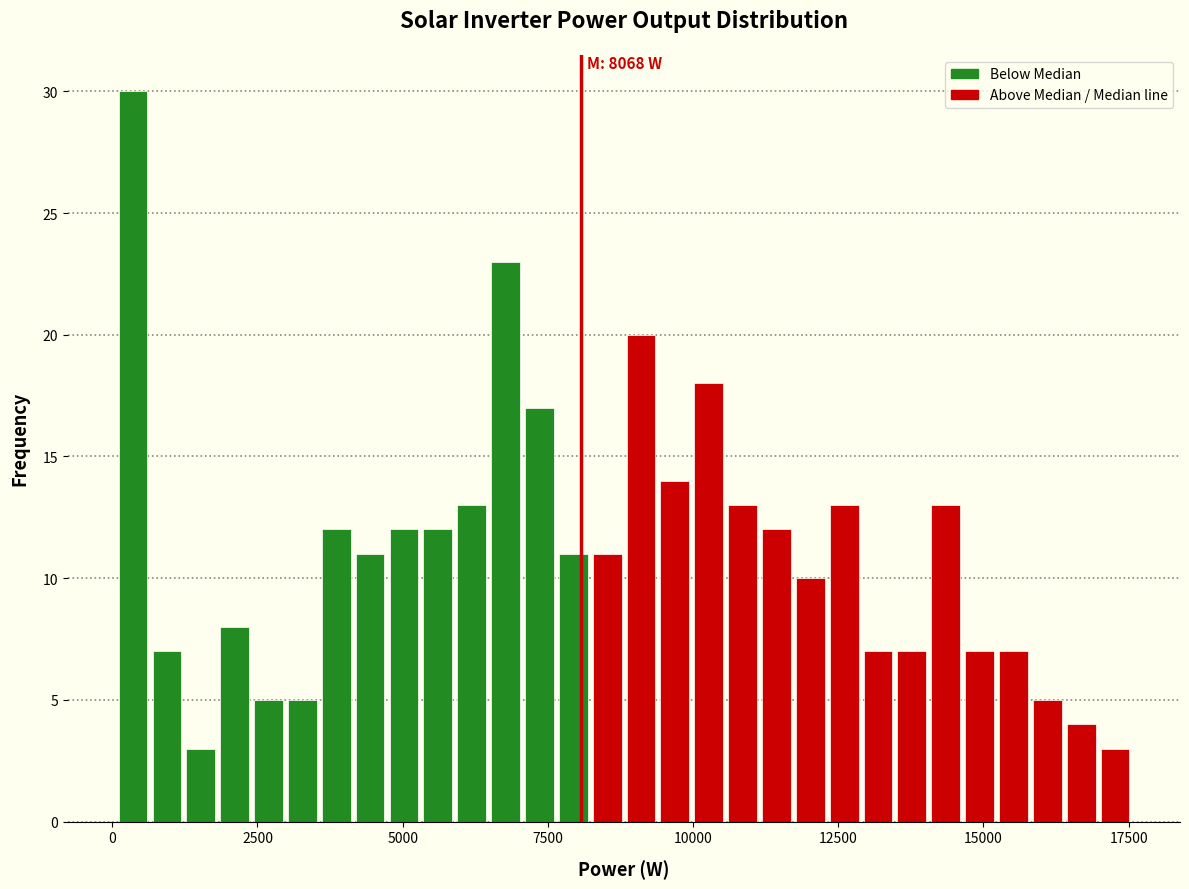

Around what value on the x-axis is the tallest bar? Give the approximate position of its centre, as read against the axis.

500